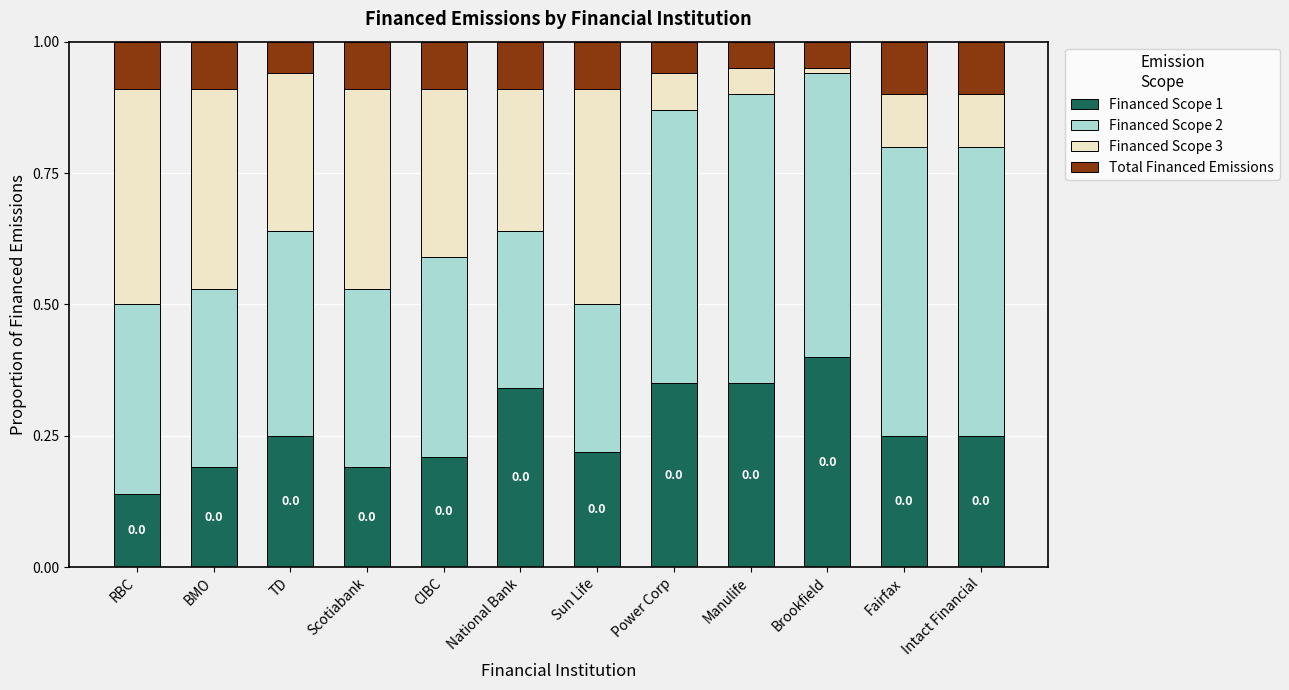

At which label is Financed Scope 1 closest to 0?

RBC